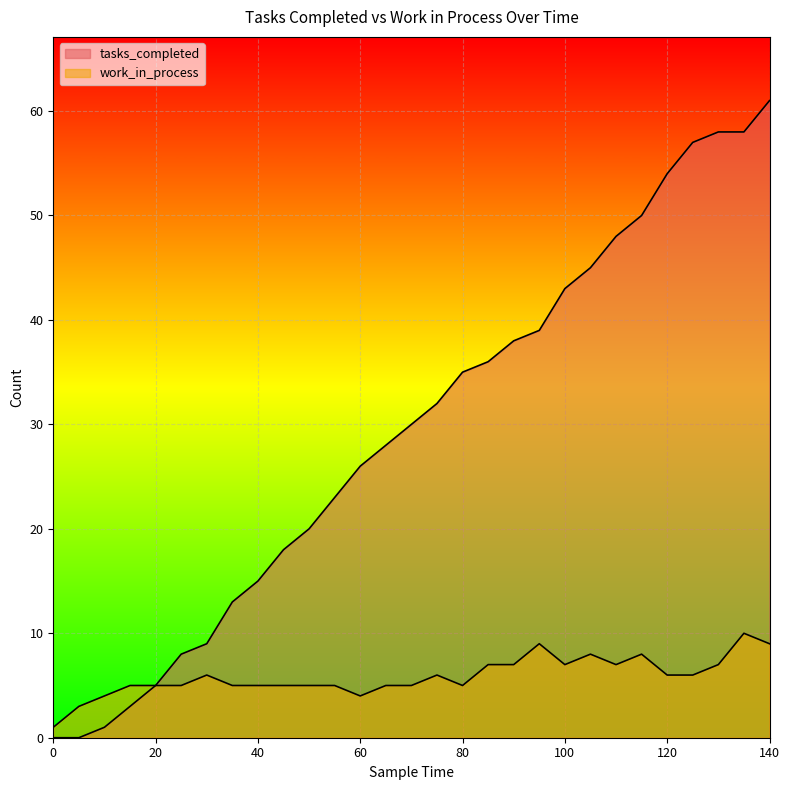

Does the chart display data point markers on the line(s)?

No